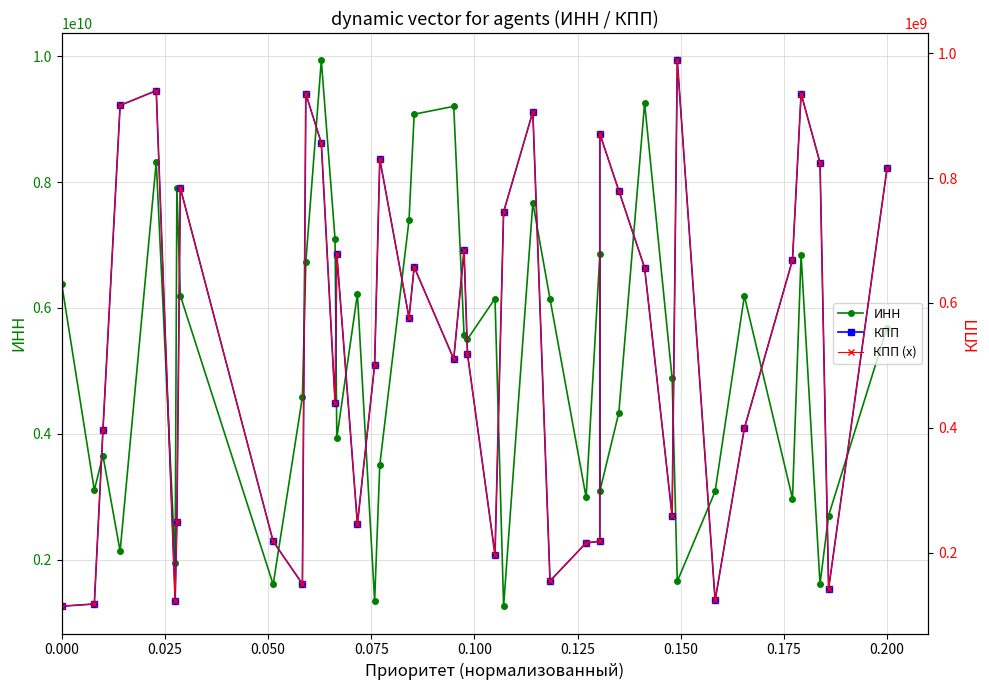

What is the difference between the highest and lowest values at 0.025?

2987820690